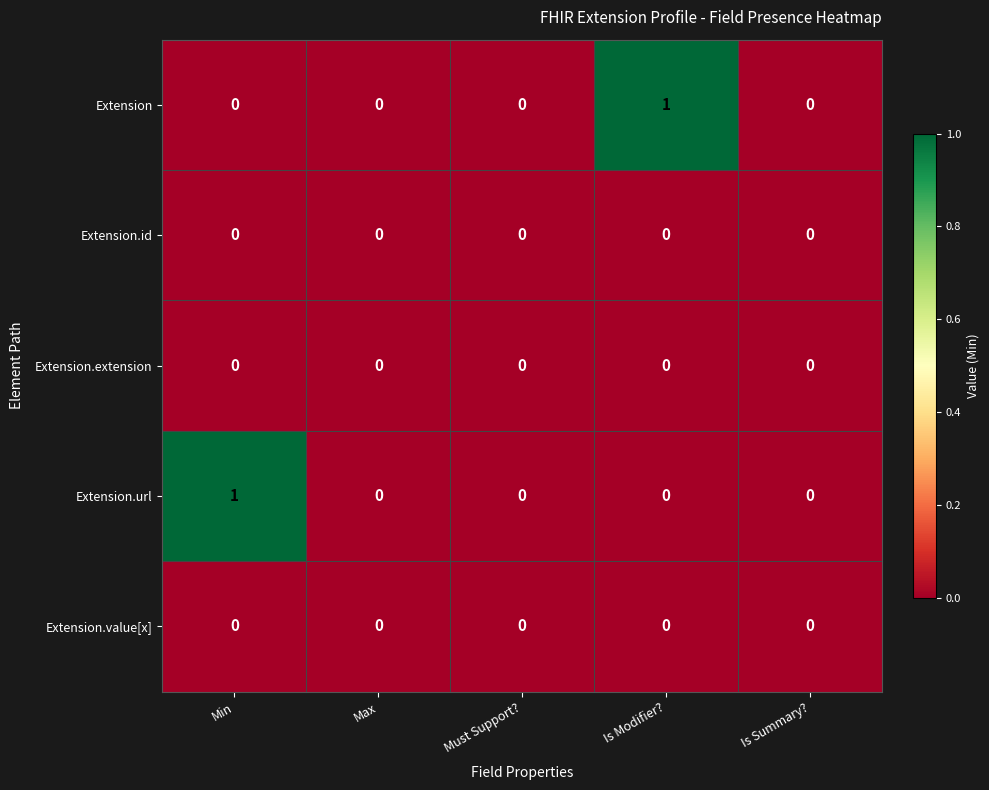

Which series changed the most between Is Modifier? and Is Summary??

Extension